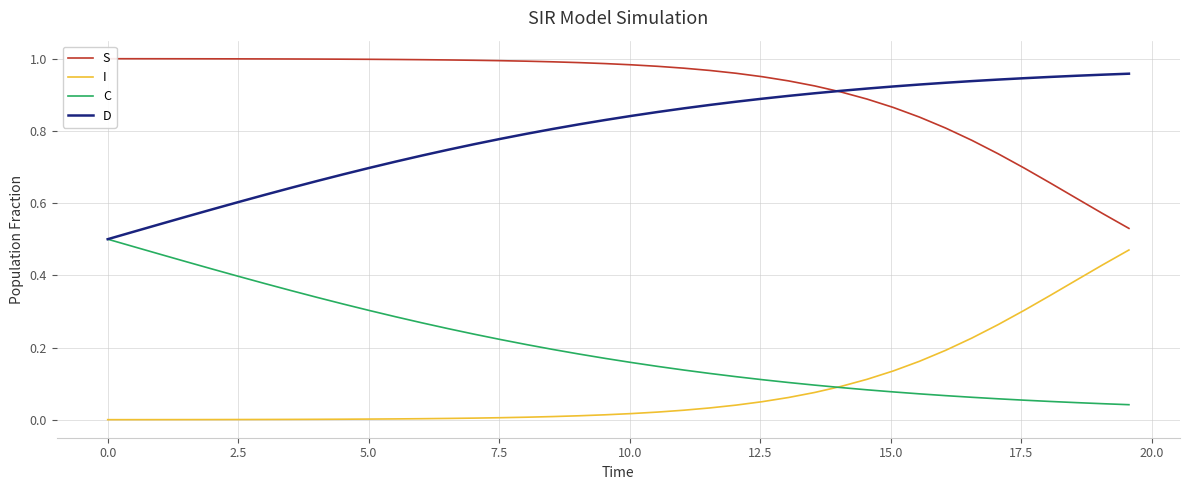

How many lines are shown in the chart?

4